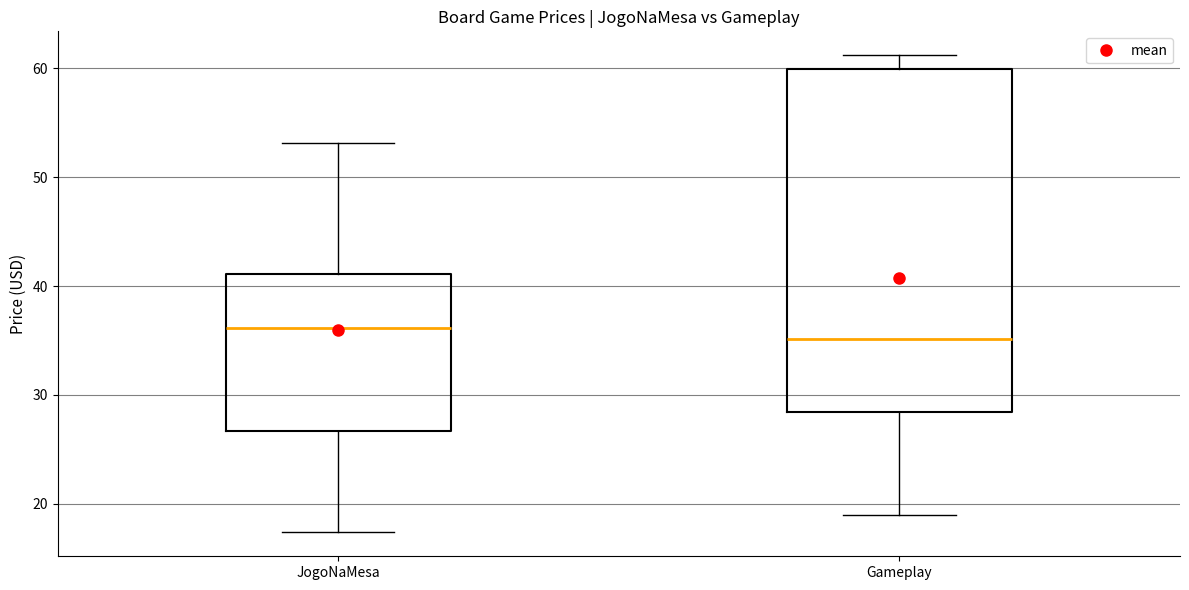

Where is the upper edge of the box for JogoNaMesa on the y-axis? The values are not printed on the chart, so give them approximately, as read against the axis.

41